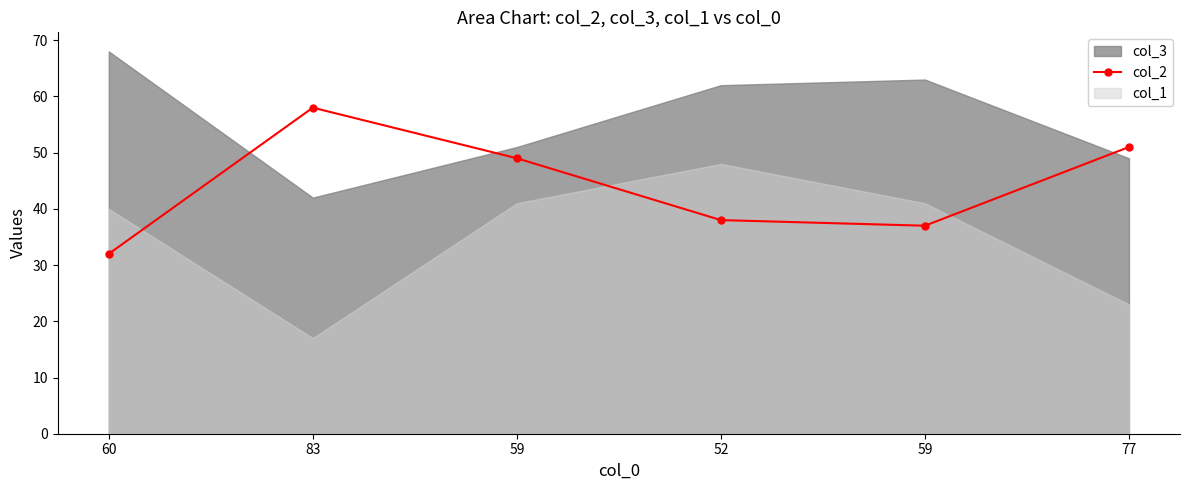

What is the difference between the values at 60 and 77?

19